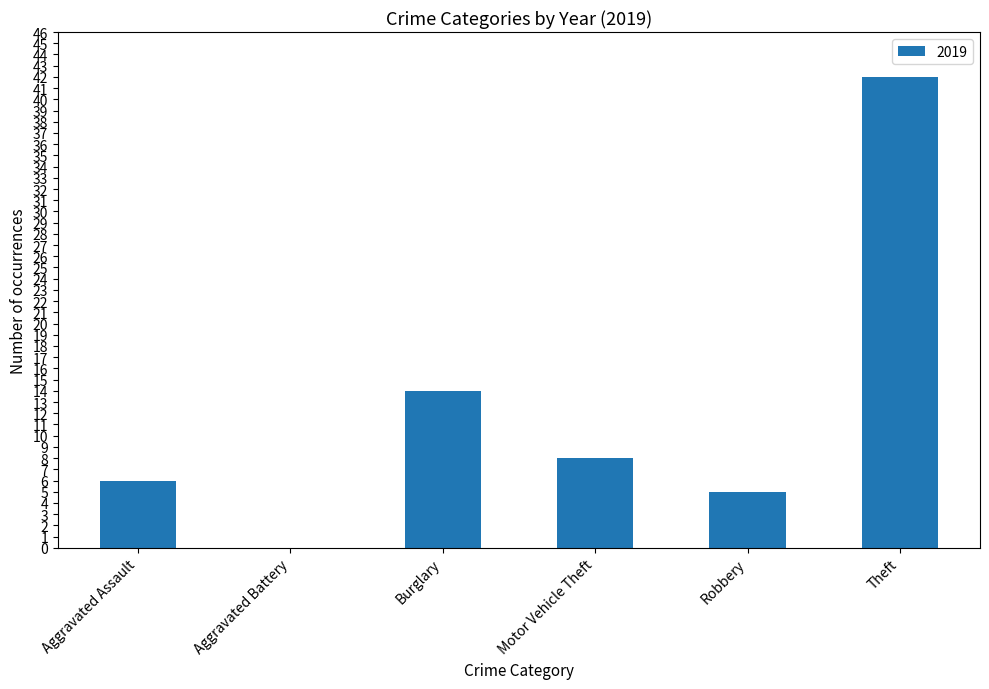

What is the sum of all values?

75